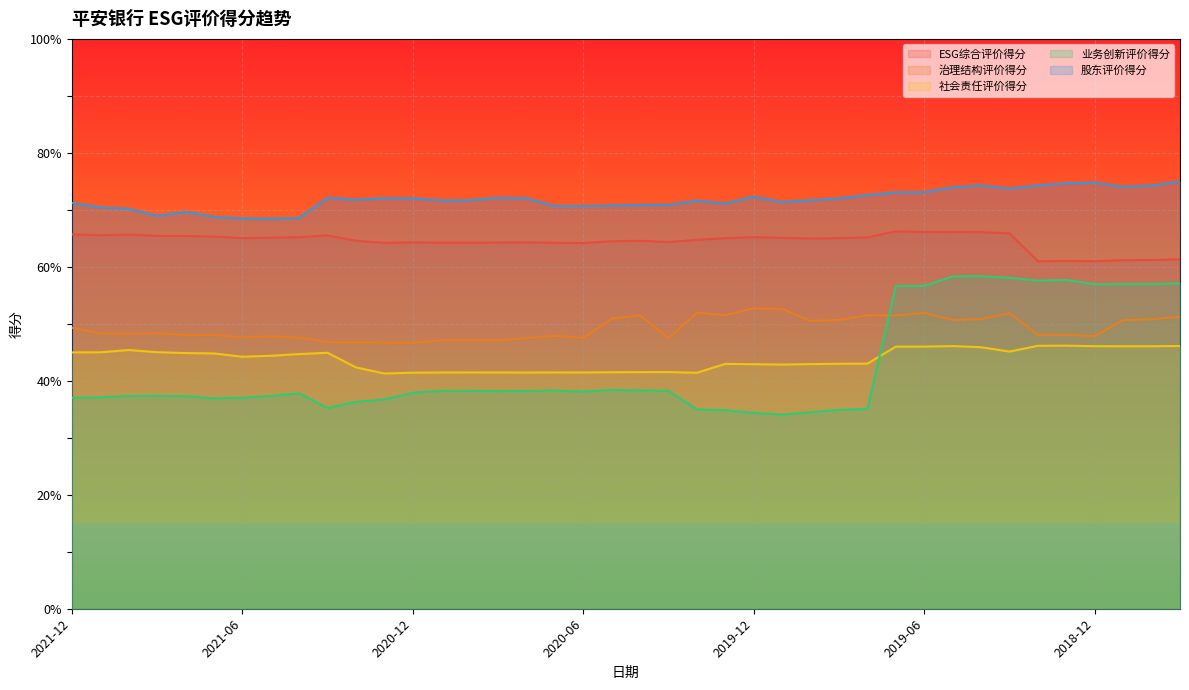

At which label does 治理结构评价得分 first exceed 48?

2021-12